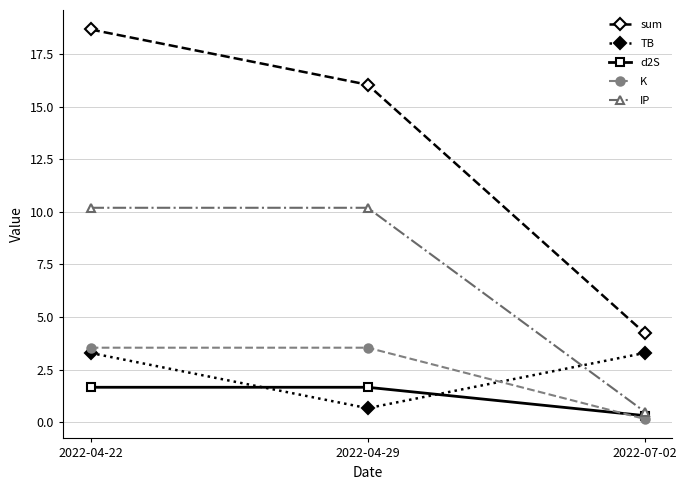

What is the label of the 1st point from the left?

2022-04-22